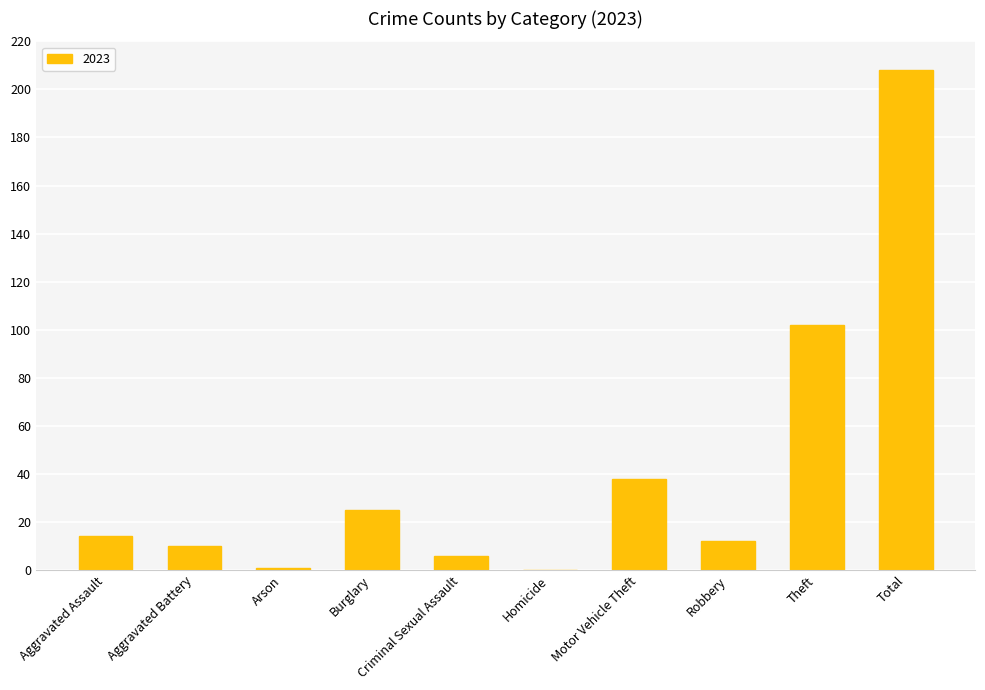

What is the approximate value at Robbery?

12